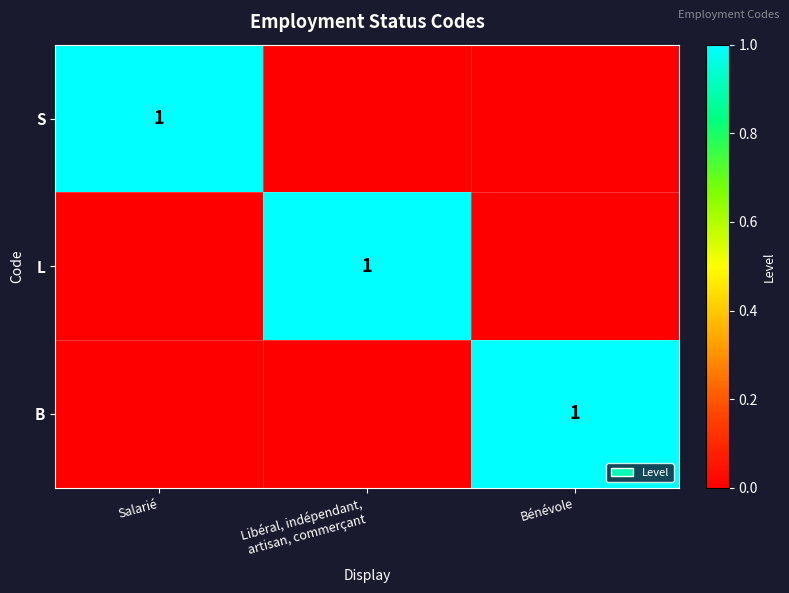

What is the difference between the highest and lowest values at Salarié?

1